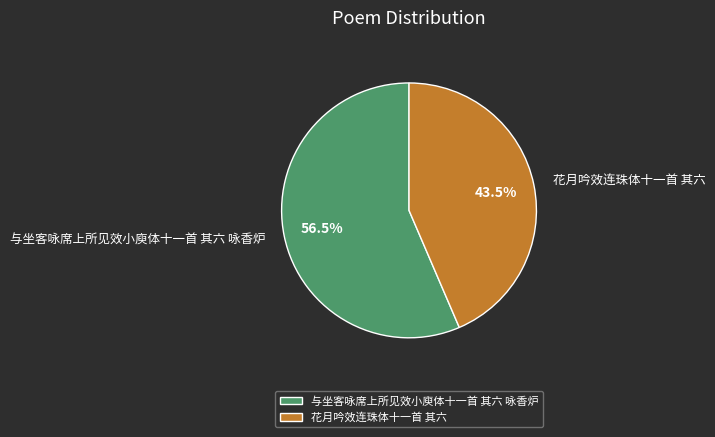

Approximately how many times larger is the value at 与坐客咏席上所见效小庾体十一首 其六 咏香炉 compared to 花月吟效连珠体十一首 其六?

1.3